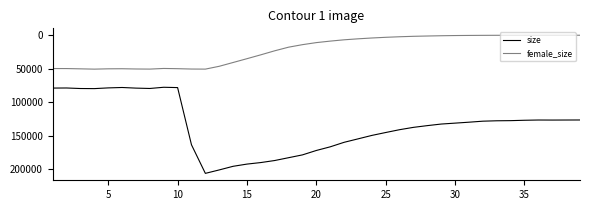

Rank the series by their maximum value, from lowest to highest.

female_size, size